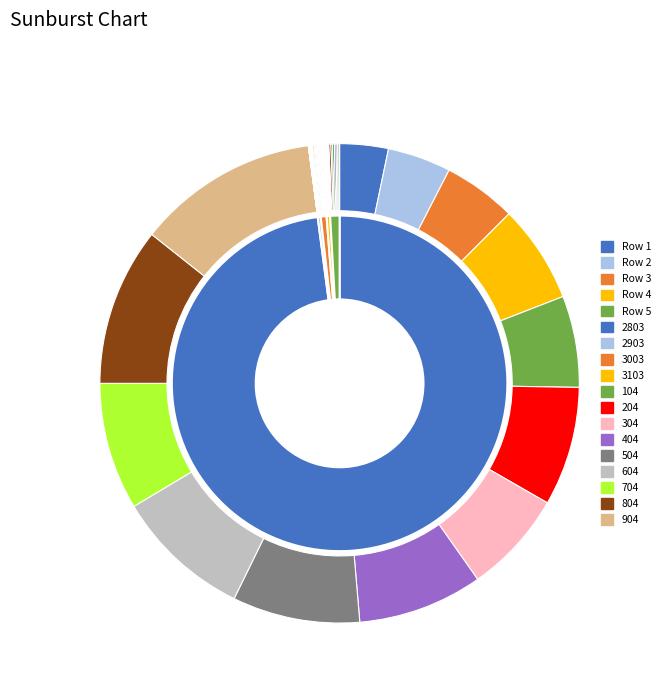

The 104 slice represents 22% of the pie. True or false?

False